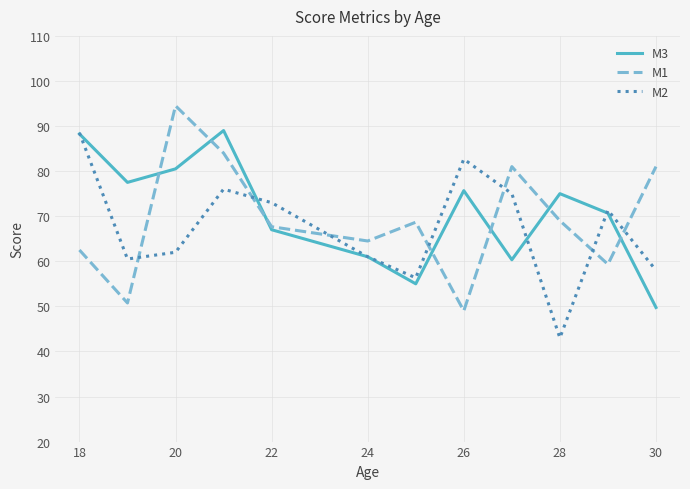

What is the minimum value shown in the chart?

43.0